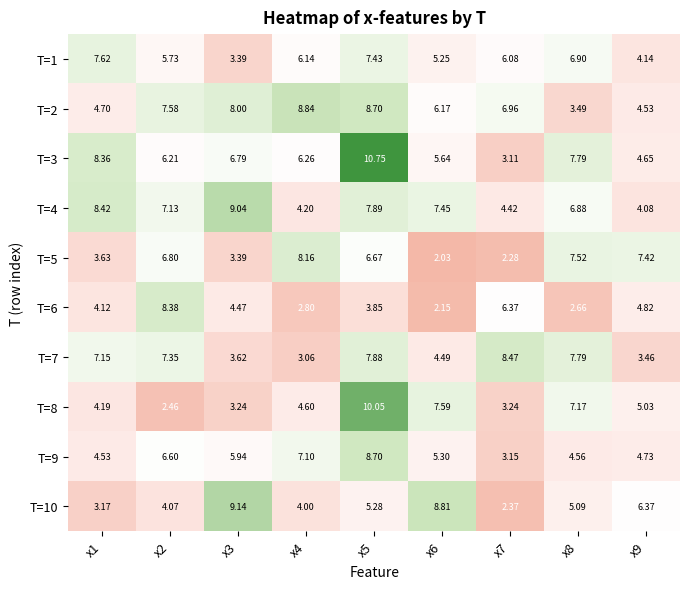

Is the value of T=2 at x6 greater than the value of T=10 at x6?

No